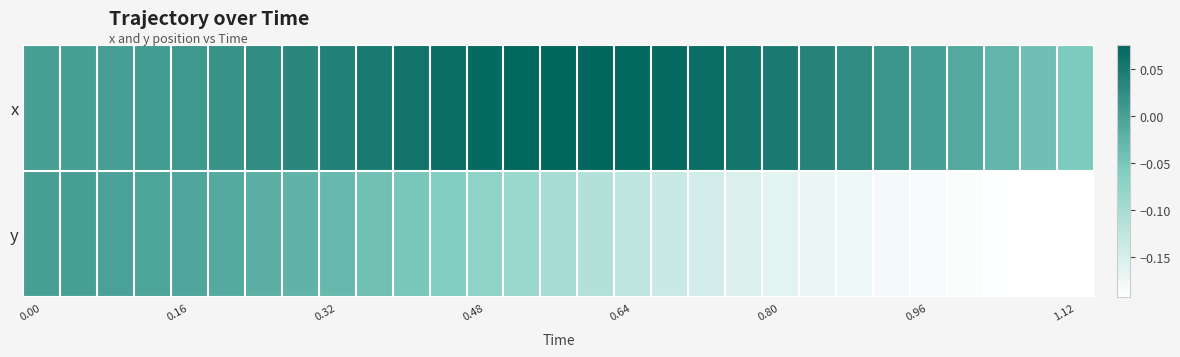

Count the number of categories in the chart.

29